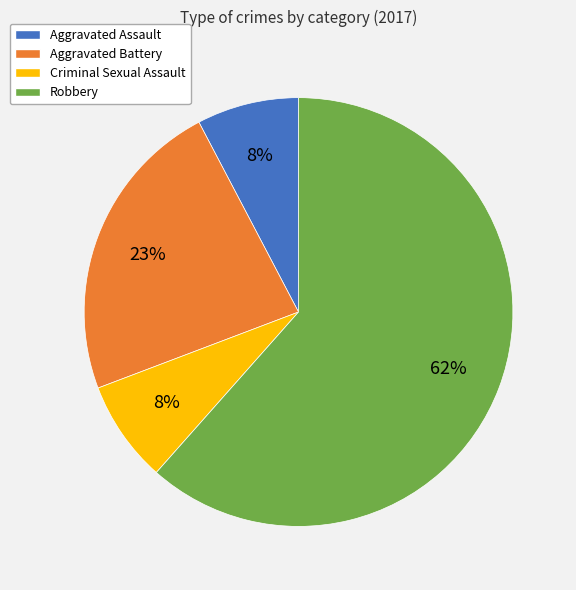

Do Criminal Sexual Assault and Aggravated Assault together represent more than half of the pie?

No